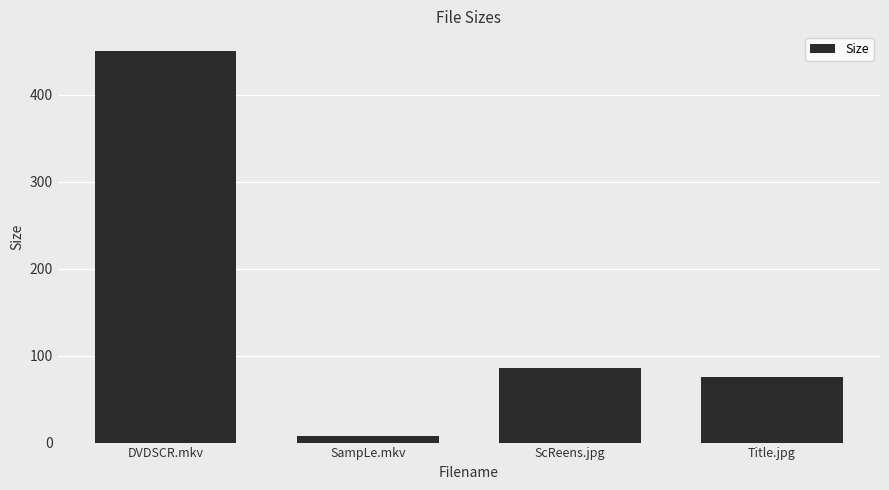

Reading left to right, what are all the values shown in this chart?

450.1	7.3	85.5	75.4